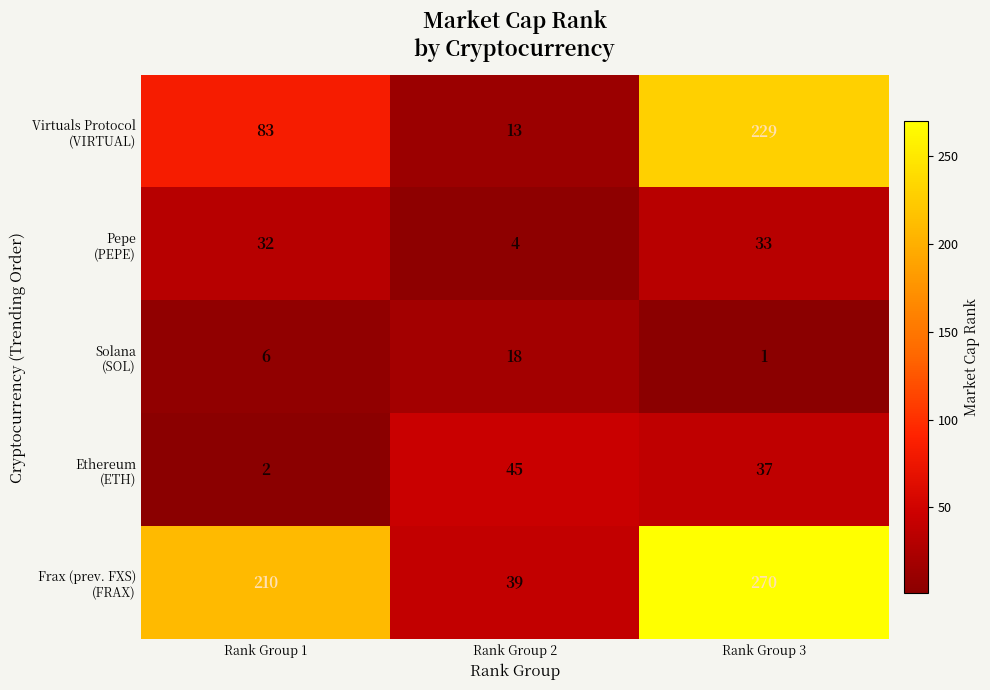

At which category does the chart reach its minimum across all series?

Rank Group 3